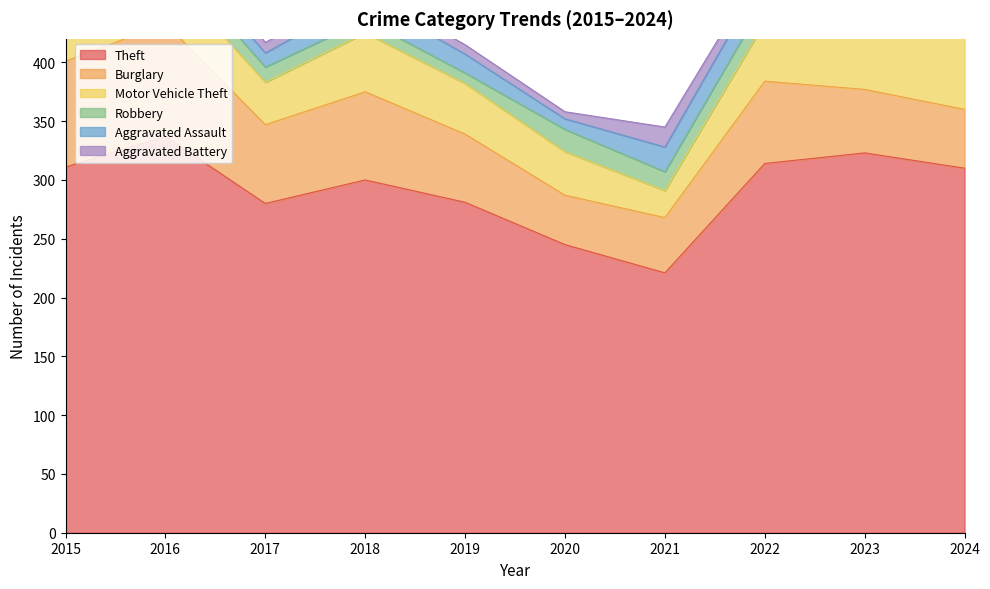

What is the highest value of the Aggravated Assault series?

23